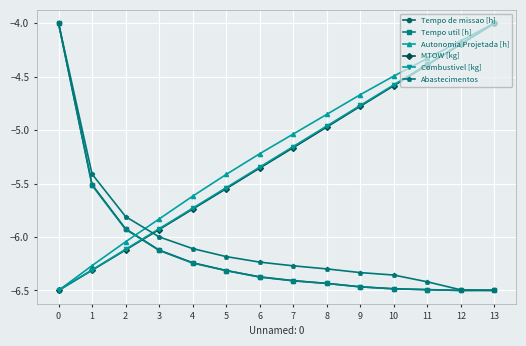

True or false: Combustivel [kg] has a value of -1.4 at 9.

False